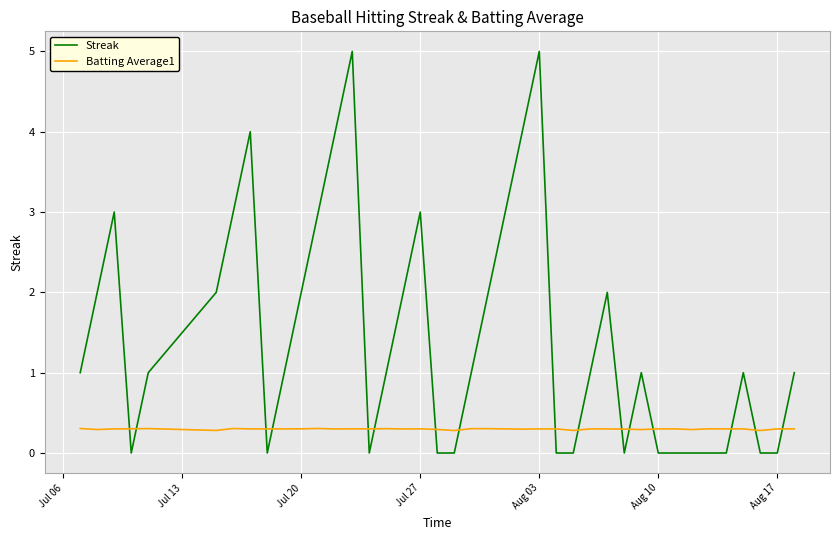

Does the chart display data point markers on the line(s)?

No